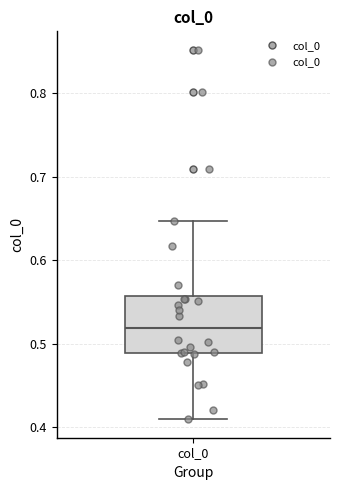

Transcribe this box plot: give where the median line is, the range the box spans, and where the two whiskers end, as read against the y-axis. The values are not printed on the chart, so give them approximately, as read against the axis.

median 0.52, box 0.49 to 0.56, whiskers 0.41 to 0.65